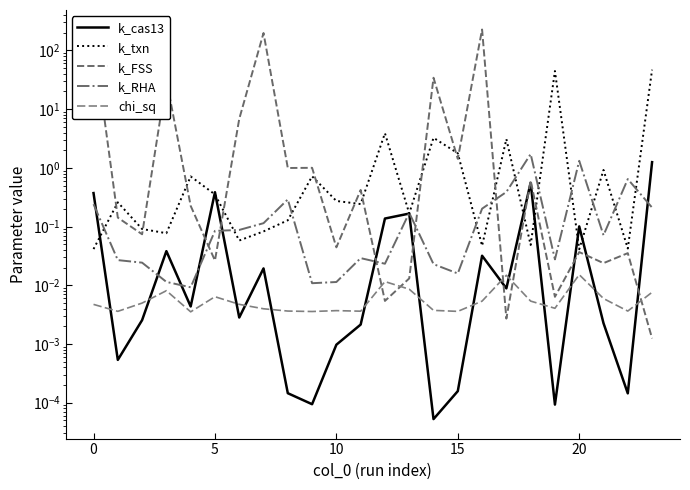

Does the chart have visible grid lines?

No